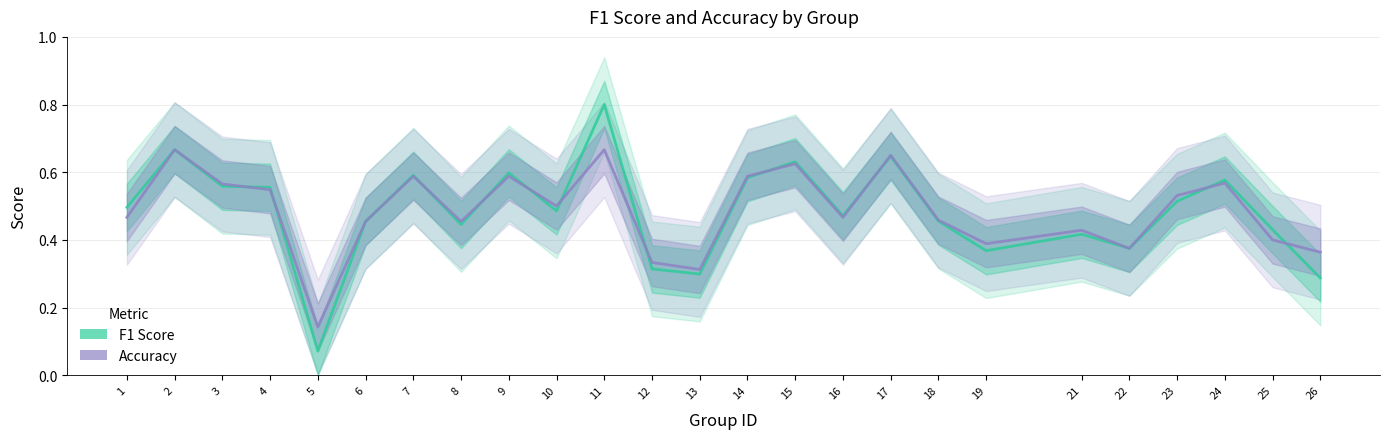

Reading left to right, what are all the values shown in this chart?

f1: 1=0.5	2=0.7	3=0.6	4=0.6	5=0.1	6=0.5	7=0.6	8=0.4	9=0.6	10=0.5	11=0.8	12=0.3	13=0.3	14=0.6	15=0.6	16=0.5	17=0.6	18=0.5	19=0.4	21=0.4	22=0.4	23=0.5	24=0.6	25=0.4	26=0.3
accuracy: 1=0.5	2=0.7	3=0.6	4=0.5	5=0.1	6=0.5	7=0.6	8=0.5	9=0.6	10=0.5	11=0.7	12=0.3	13=0.3	14=0.6	15=0.6	16=0.5	17=0.7	18=0.5	19=0.4	21=0.4	22=0.4	23=0.5	24=0.6	25=0.4	26=0.4